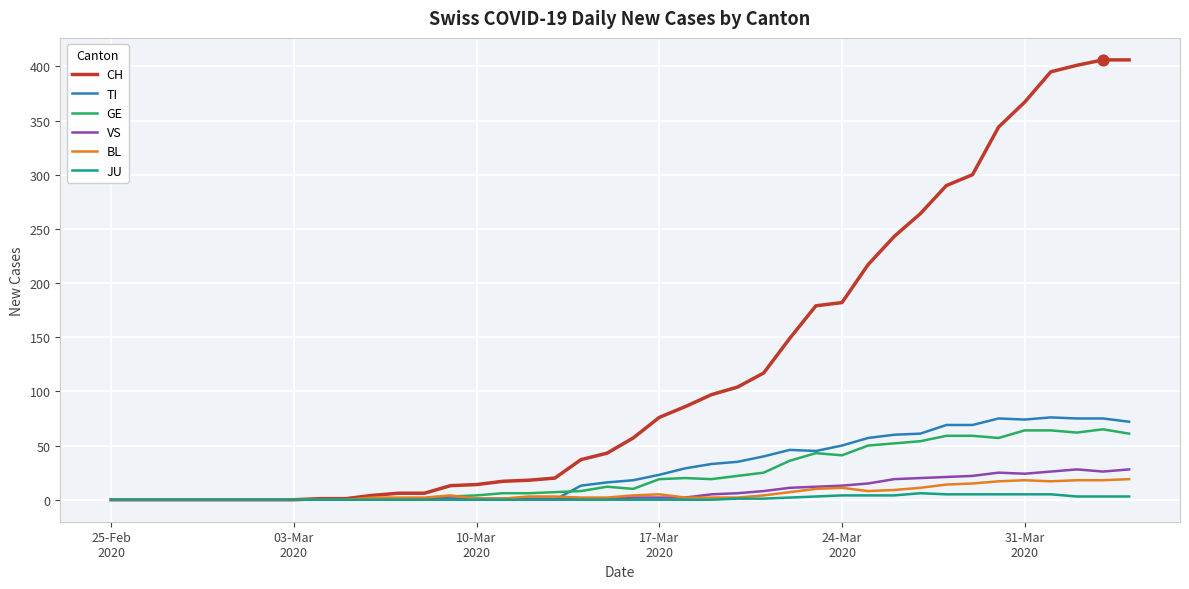

At how many categories does at least one series exceed 261?

9